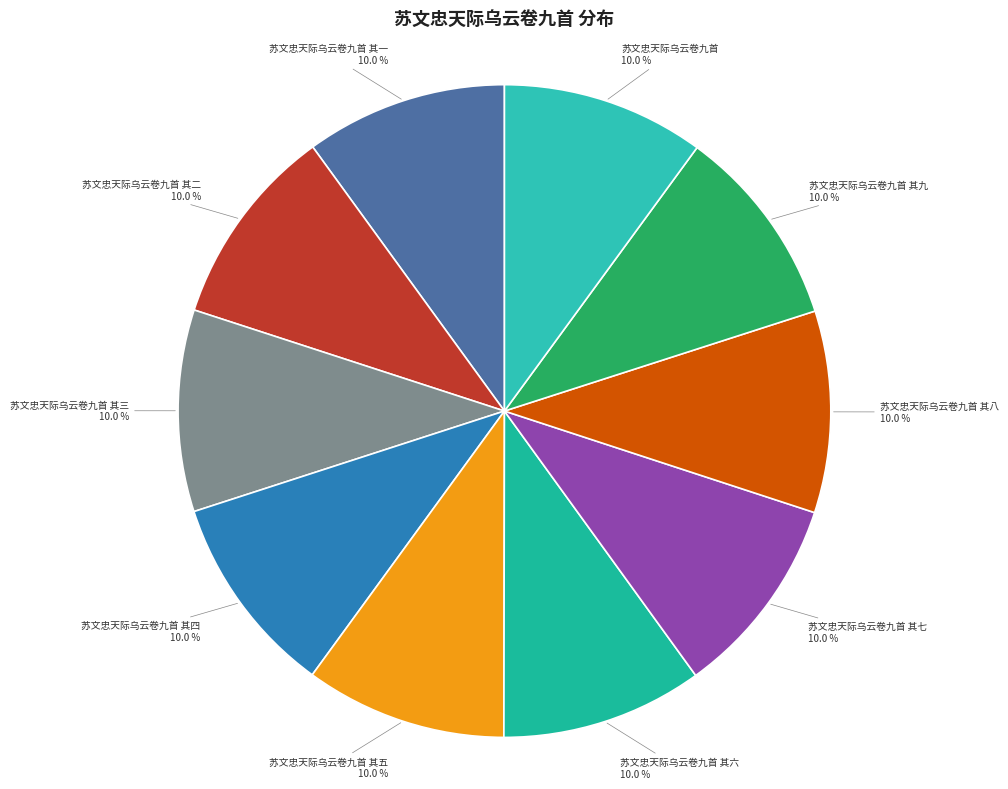

To the nearest percent, what is the combined percentage of 苏文忠天际乌云卷九首 其五 and 苏文忠天际乌云卷九首 其八?

20%